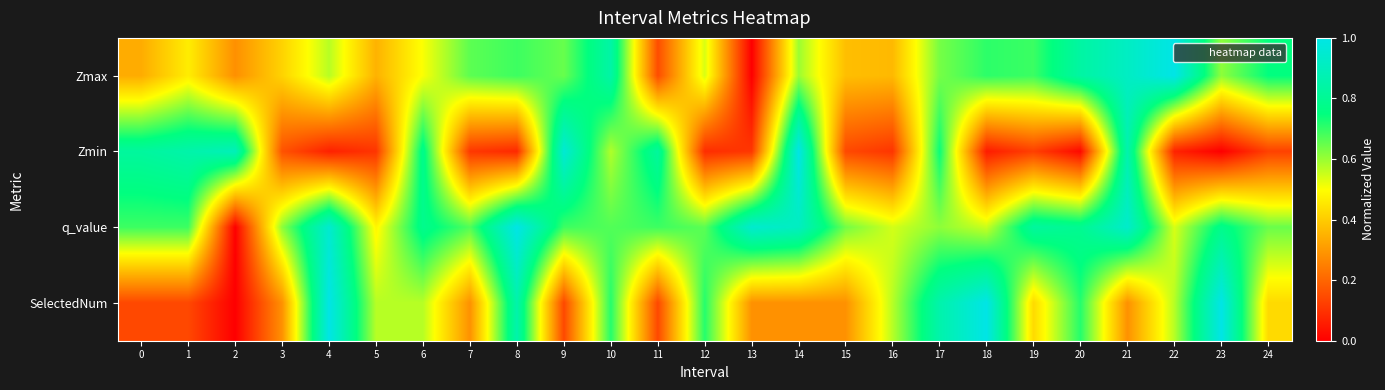

What is the maximum value shown in the chart?

1.0